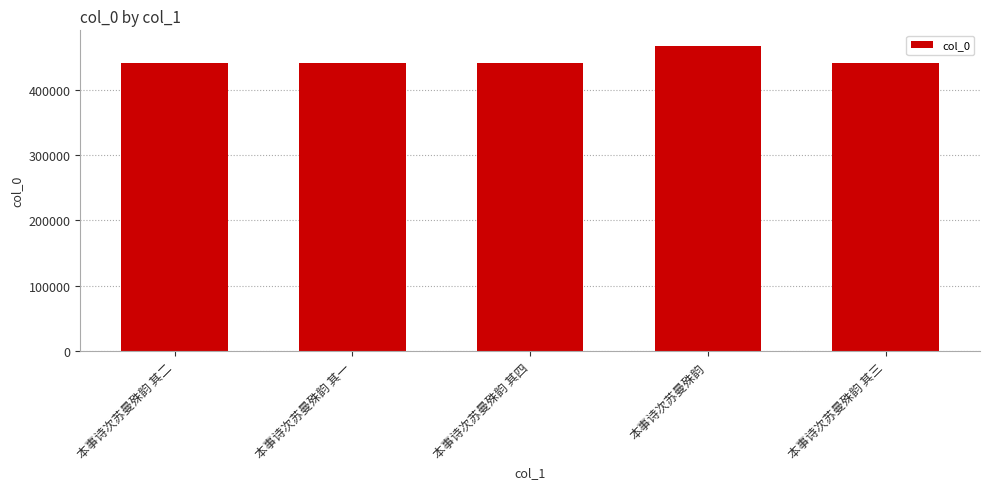

What is the smallest value displayed?

440073